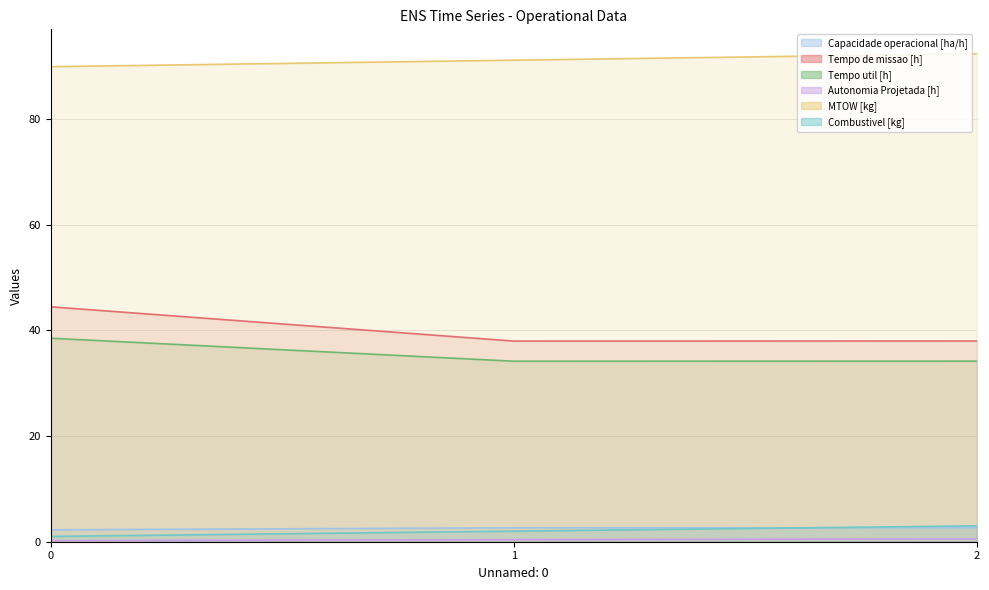

Which series changed the most between 1 and 2?

MTOW [kg]